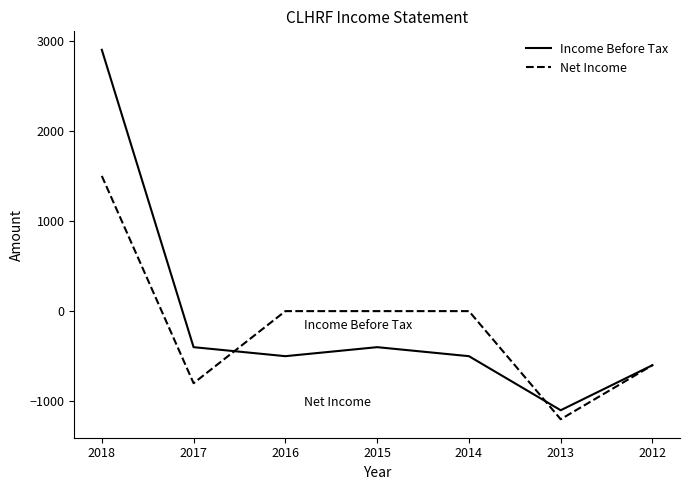

How many lines are shown in the chart?

2